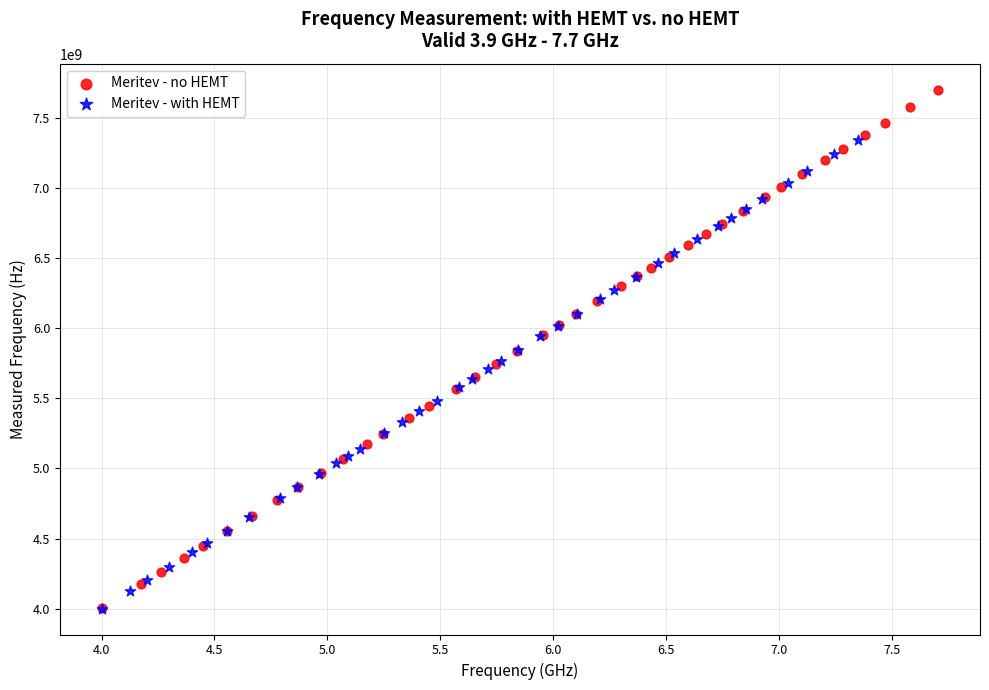

What are all the series names shown in the legend?

Meritev - no HEMT, Meritev - with HEMT